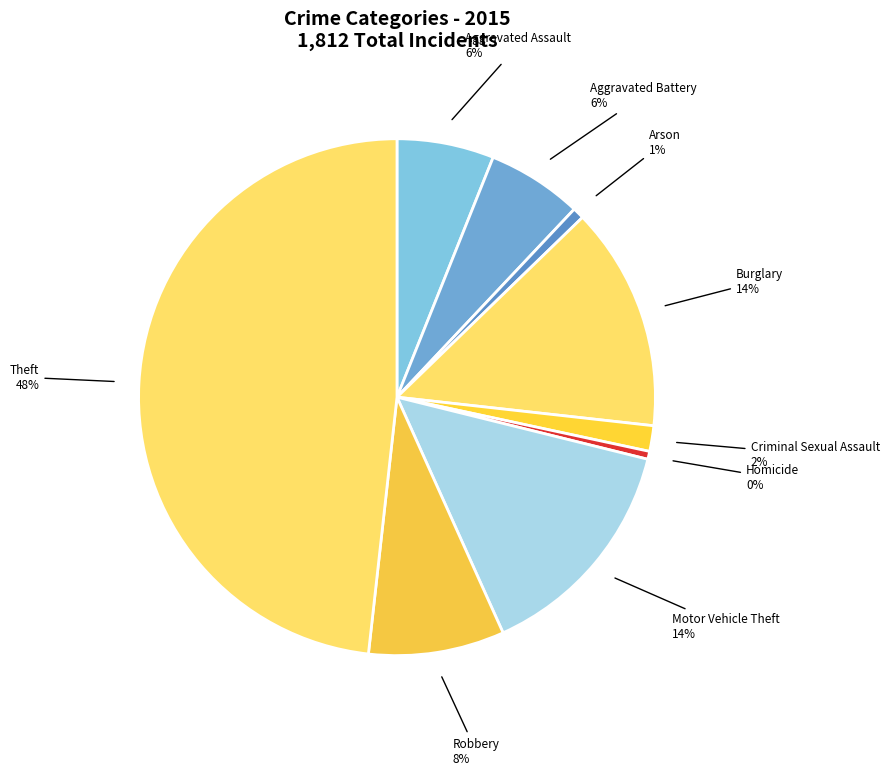

Is the sum of Burglary and Robbery greater than half?

No